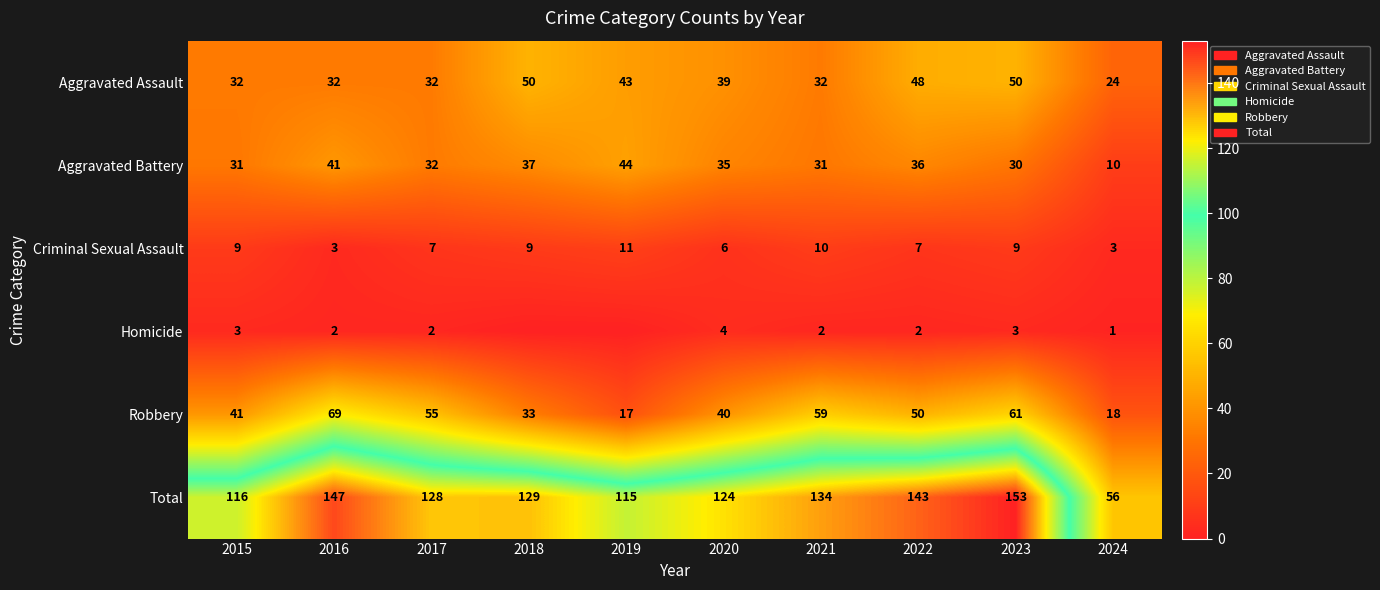

What is the difference between the second highest and second lowest values in the Total series?

32